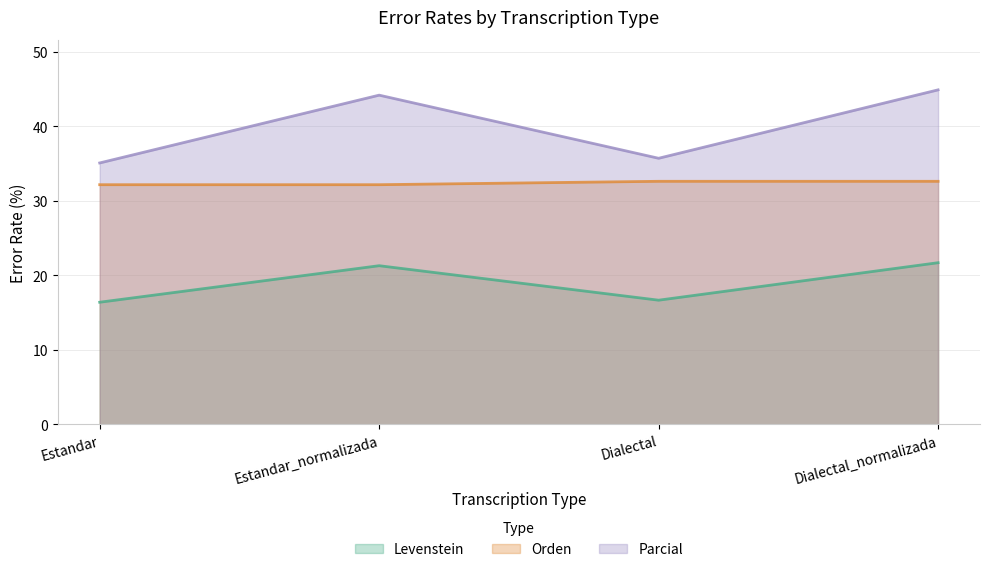

True or false: Orden and Levenstein intersect in this chart.

False